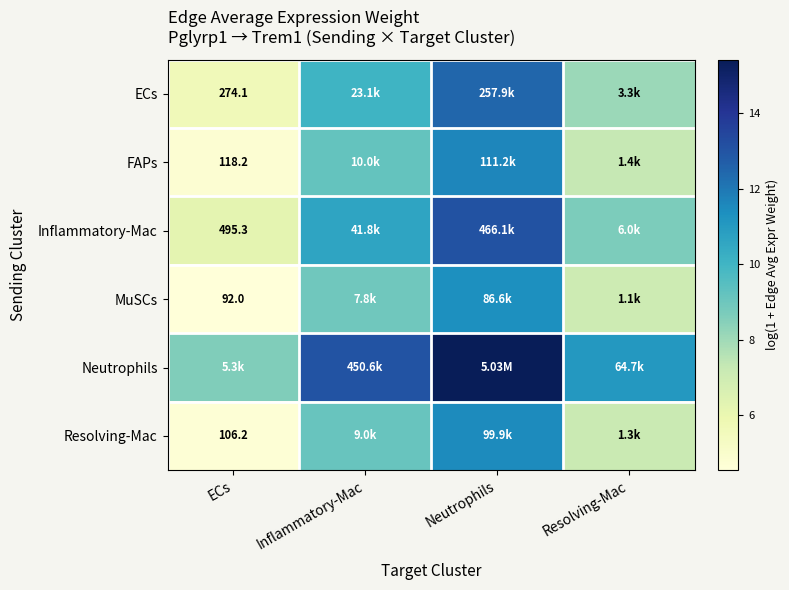

Is the value of MuSCs at ECs greater than the value of Inflammatory-Mac at ECs?

No